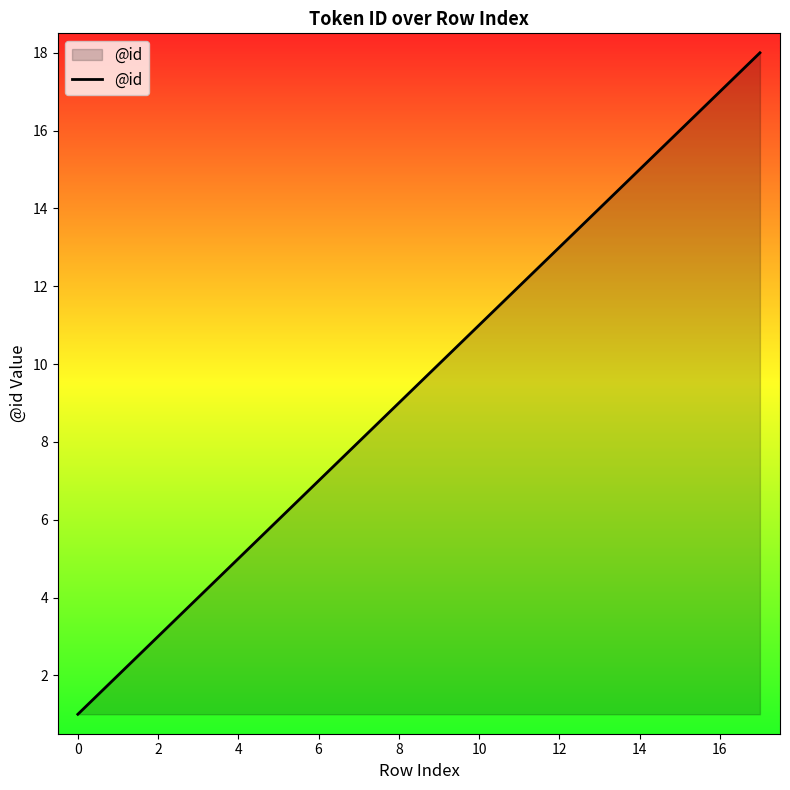

What is the maximum value shown in the chart?

18